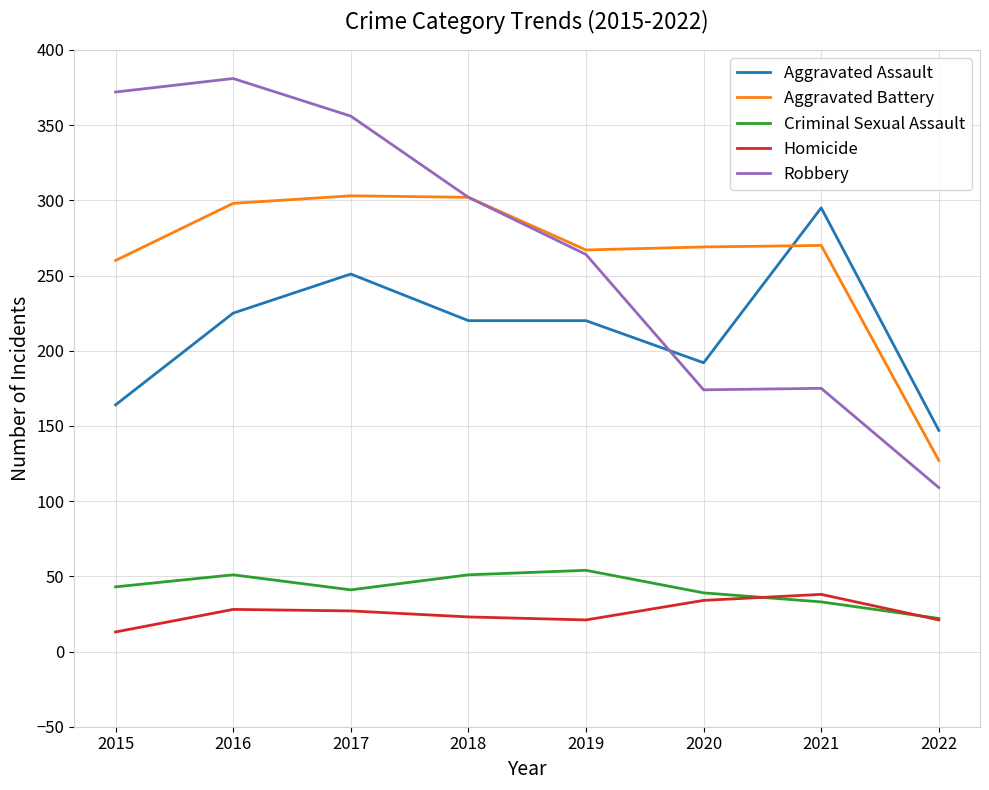

True or false: Homicide and Robbery intersect in this chart.

False